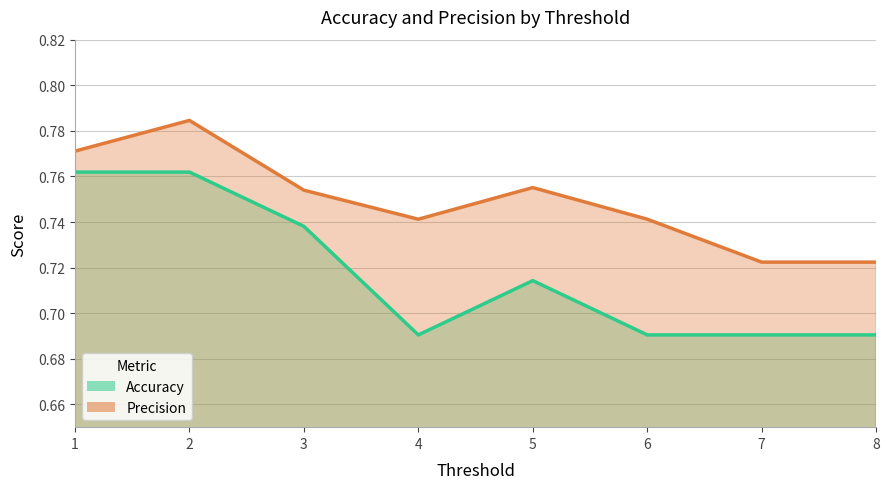

What is the value of the Accuracy point at the 5th from the left?

0.7